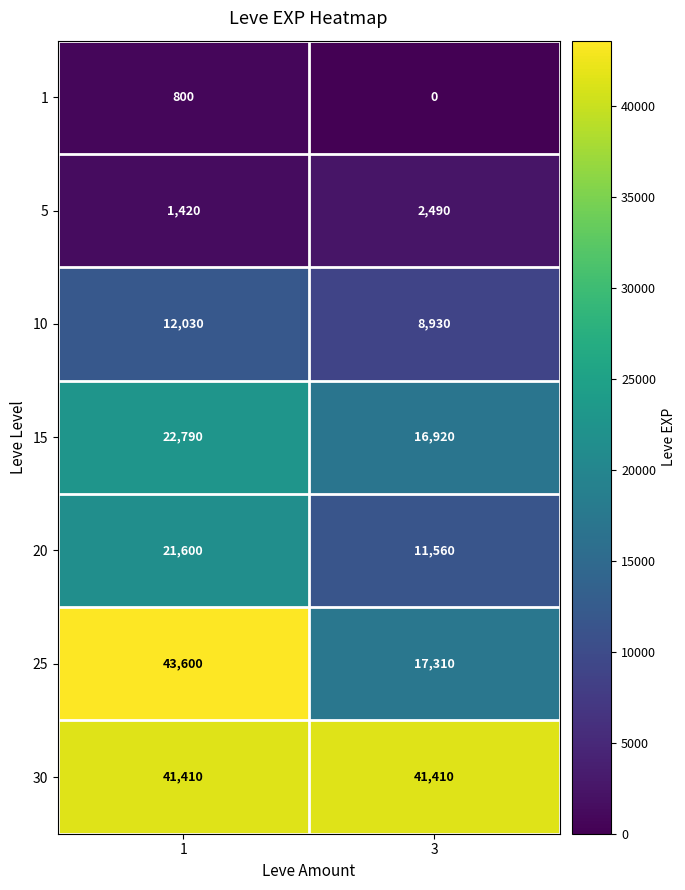

Is the value of 5 at 1 greater than the value of 30 at 3?

No